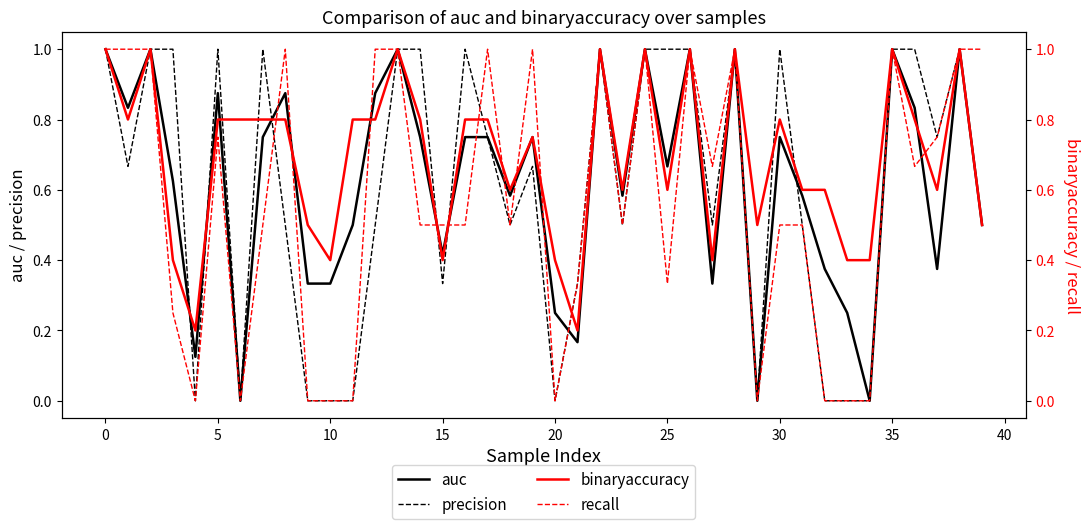

True or false: precision has more than 2 points higher than both neighbors.

True